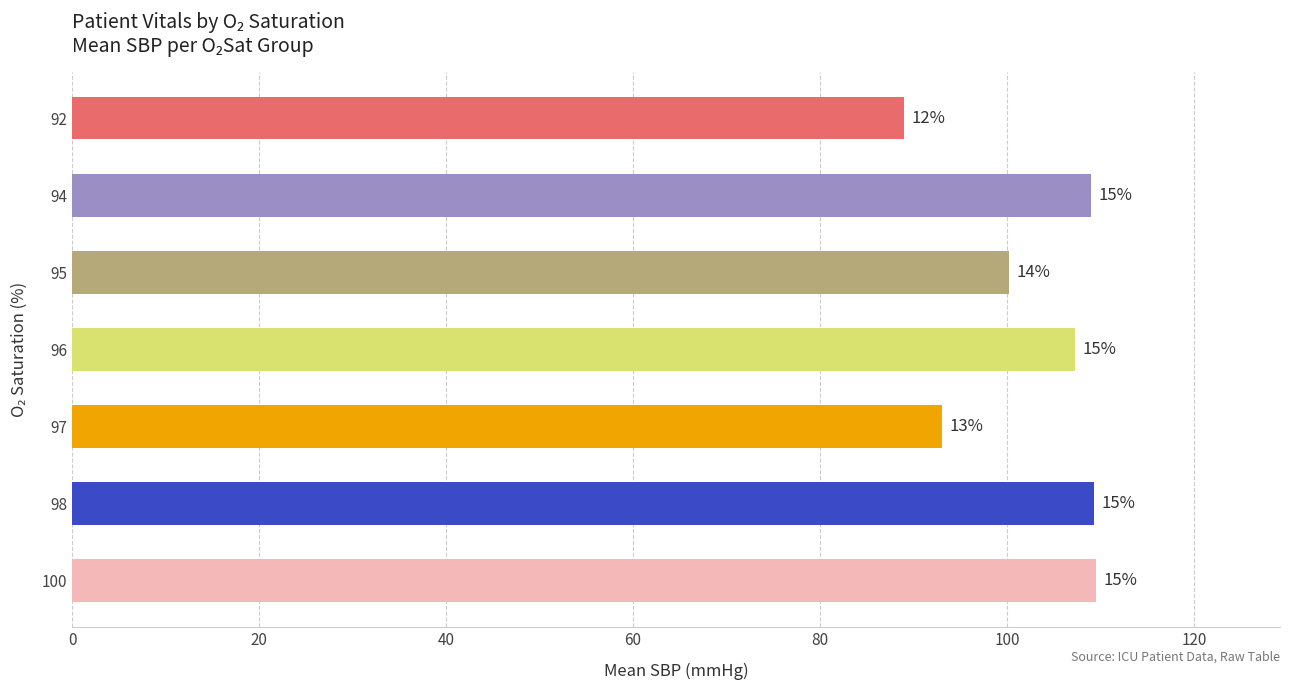

How many bars are there in total?

7